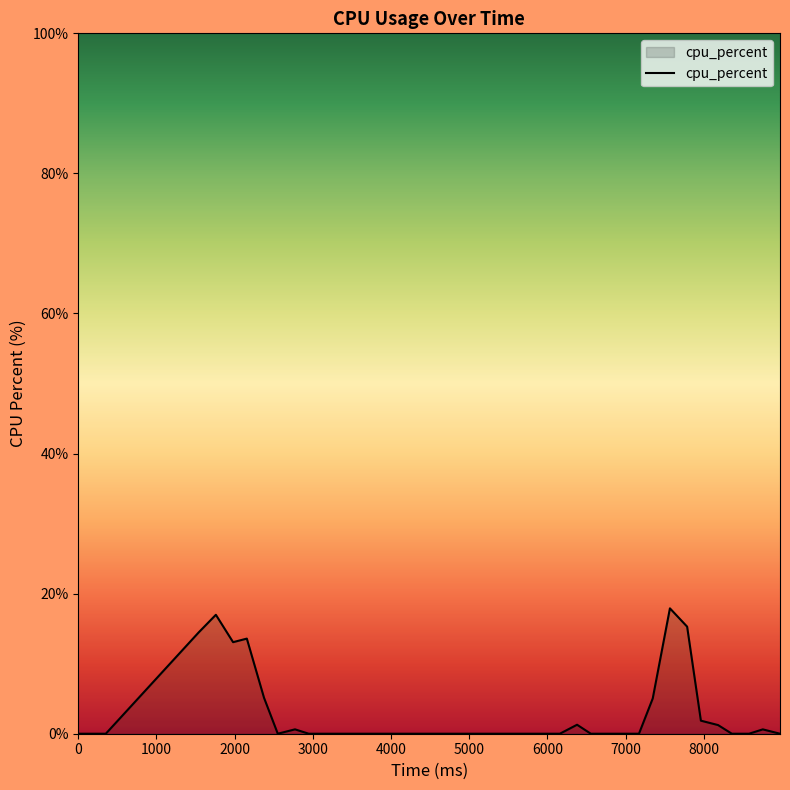

What is the difference between the maximum and minimum values?

17.9